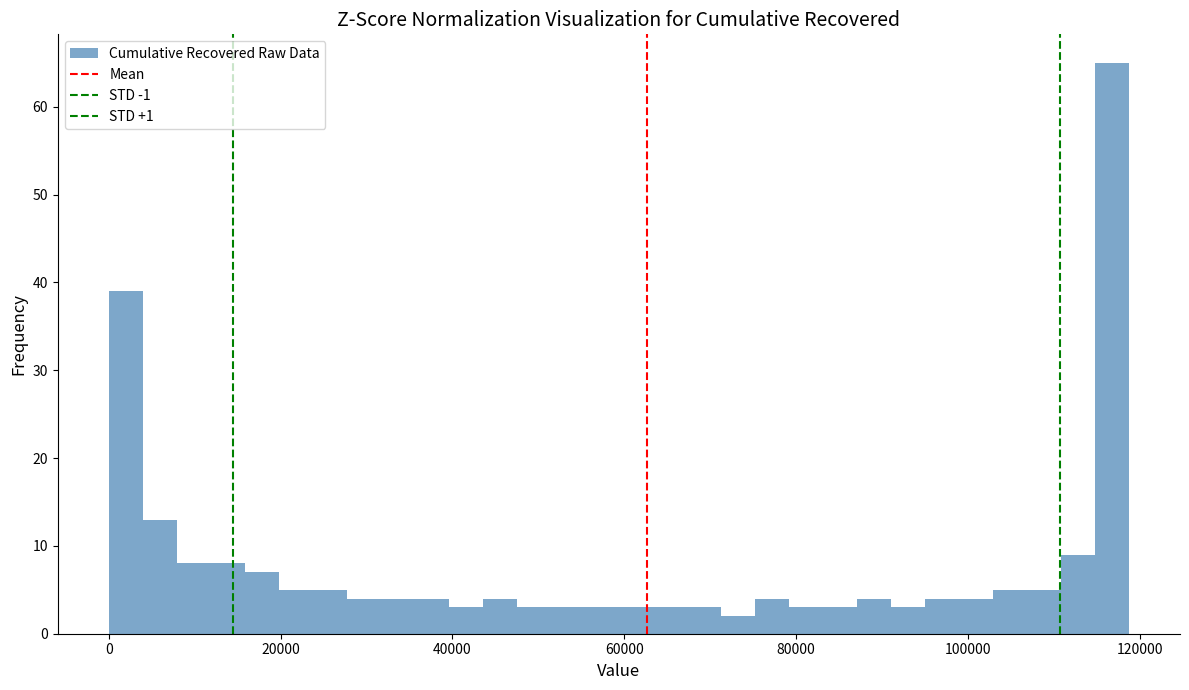

Read against the x-axis, roughly where is the centre of the tallest bar?

116000